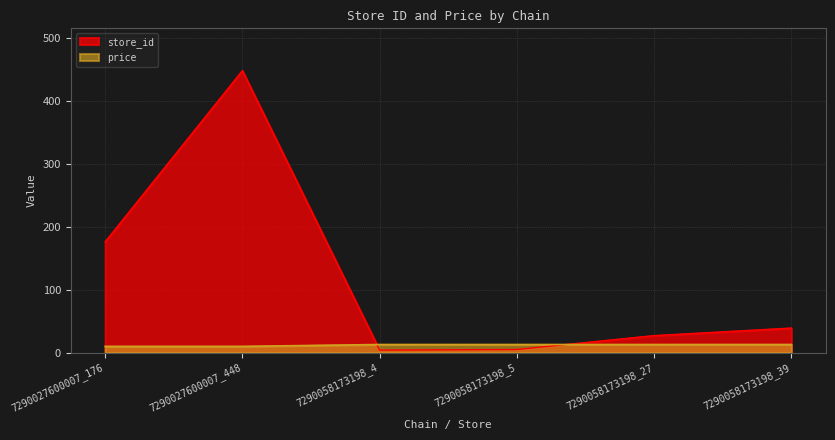

What is the highest value of the store_id series?

448.0